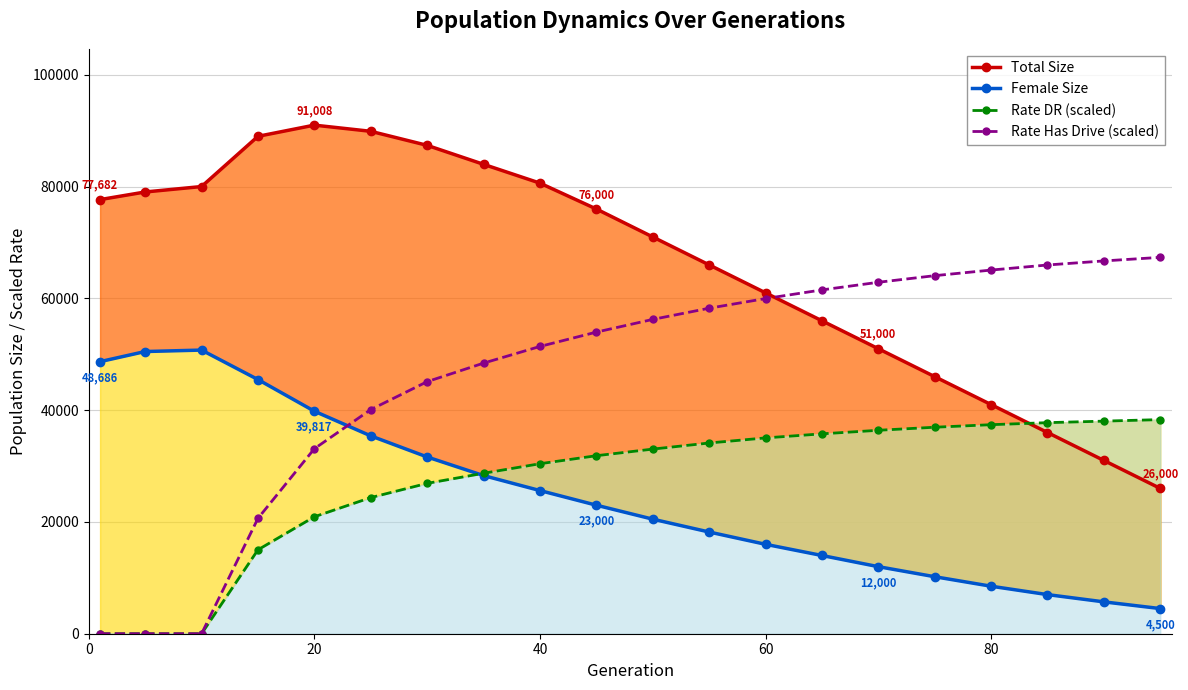

What is the highest value of the Rate Has Drive (scaled) series?

67345.9